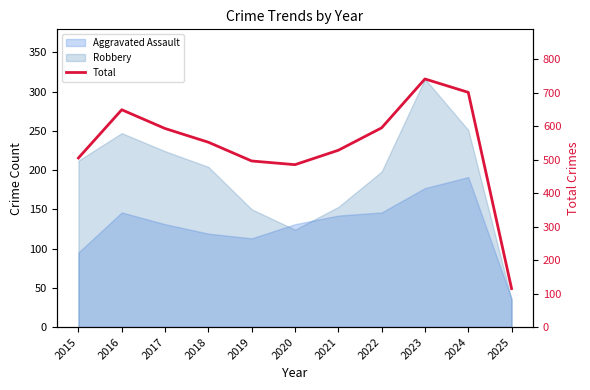

Approximately how many times larger is the value at 2025 compared to 2016?

0.2